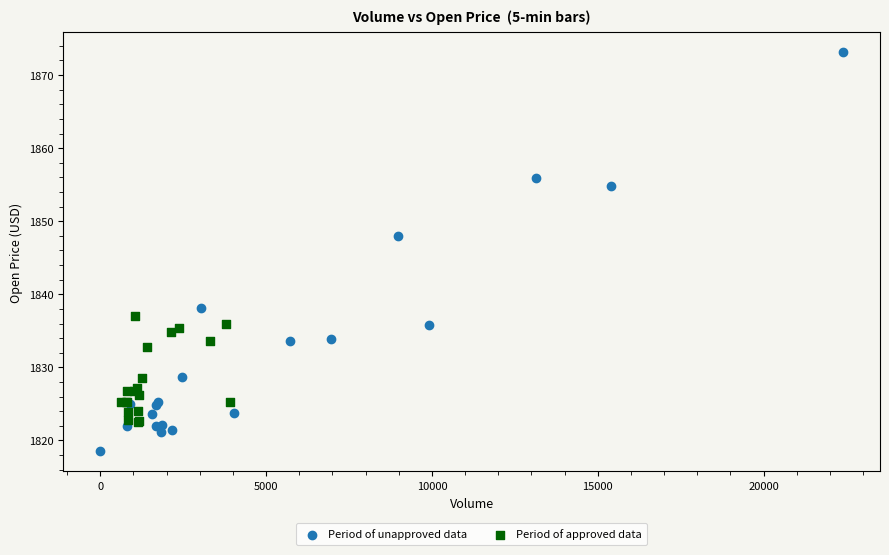

Which series contains the highest Y value?

Period of unapproved data